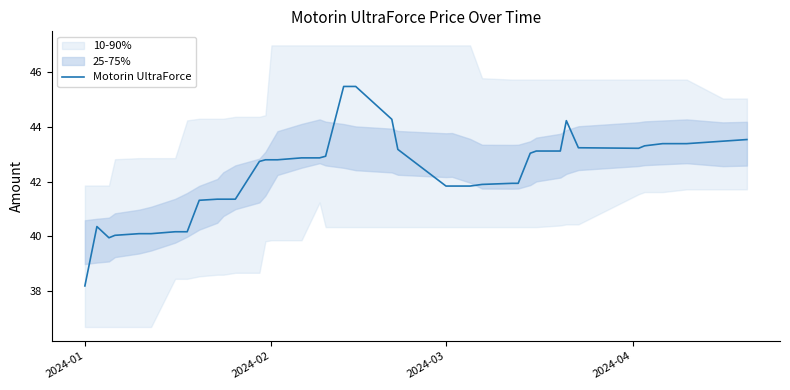

How many points are higher than both their immediate neighbors (excluding endpoints)?

2